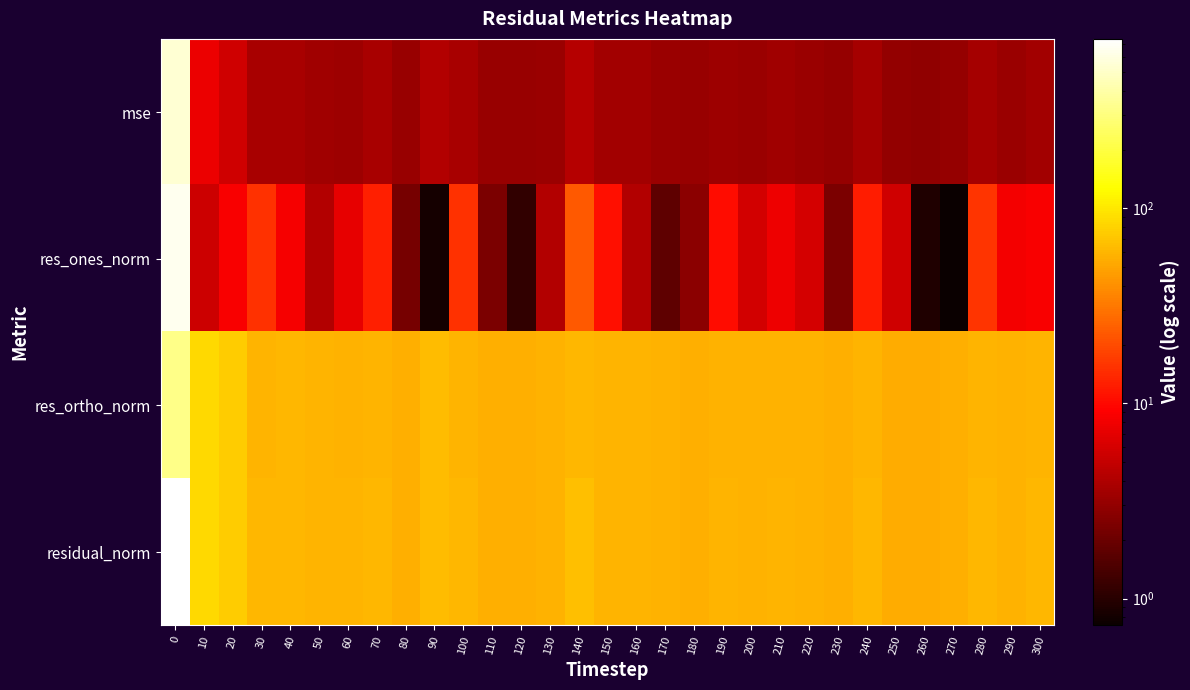

What is the total value across all series at 150?

132.6